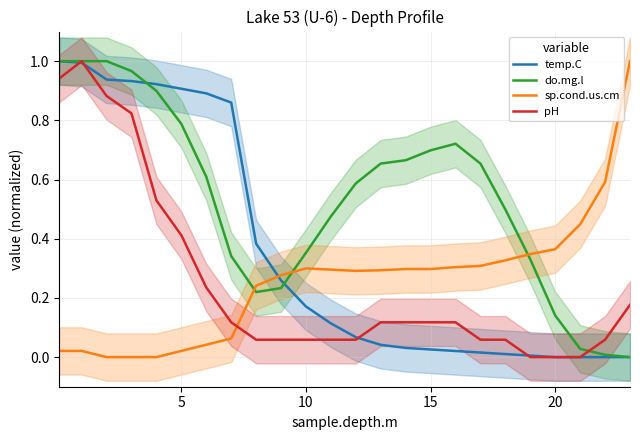

How many values in the pH series exceed 0?

21